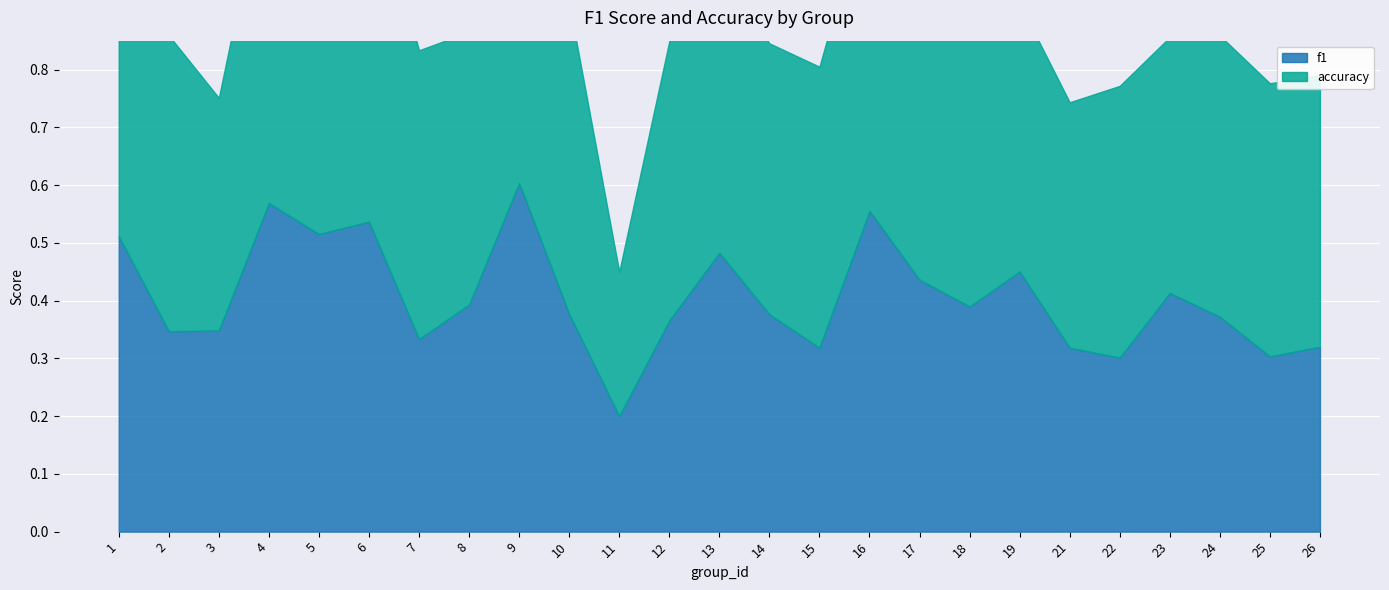

Does the chart display data point markers on the line(s)?

No